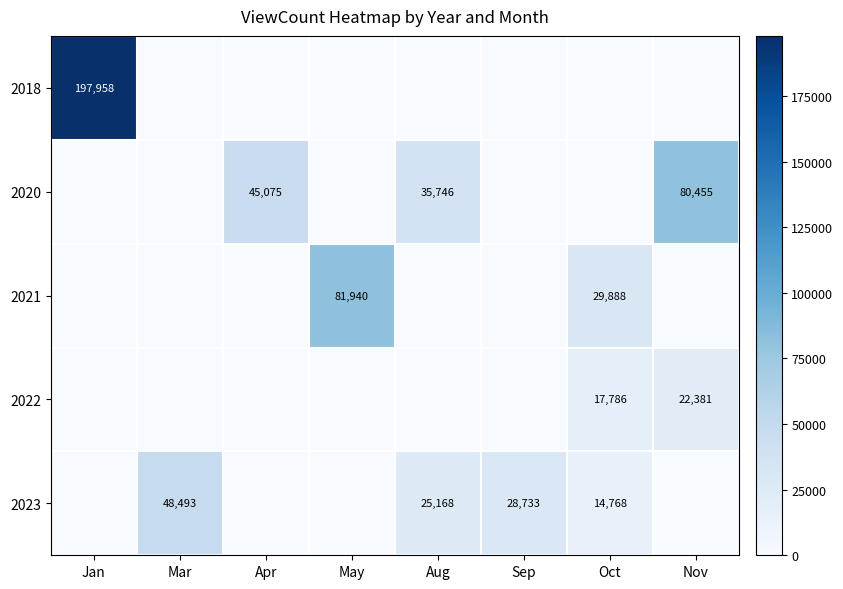

The 2018 series shows 128787 at Jan. True or false?

False